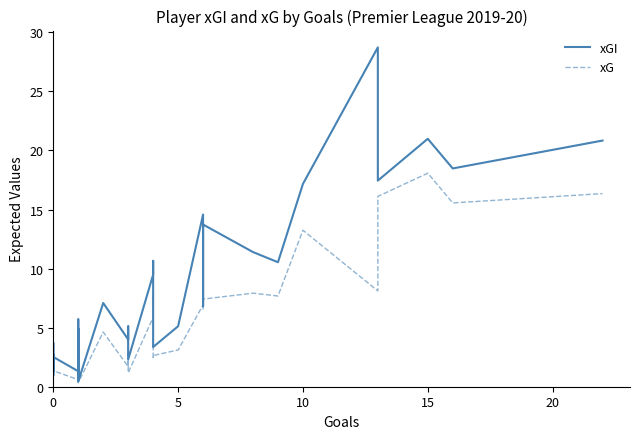

What is the highest value of the xGI series?

28.7